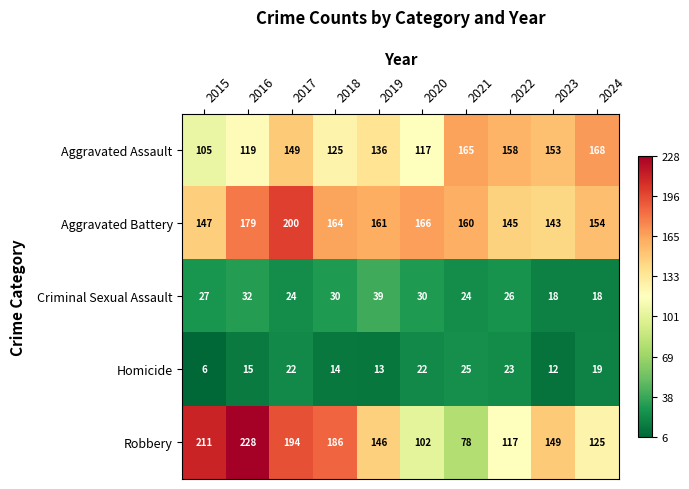

What value does the Homicide series have at 2024, to the nearest 10?

20